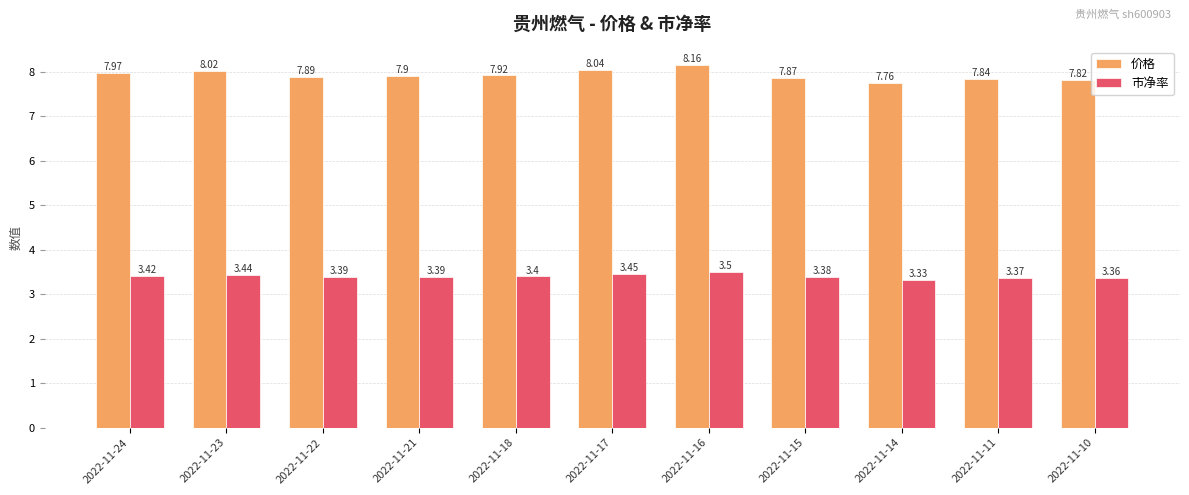

The 市净率 series shows 3.4 at 2022-11-24. True or false?

True